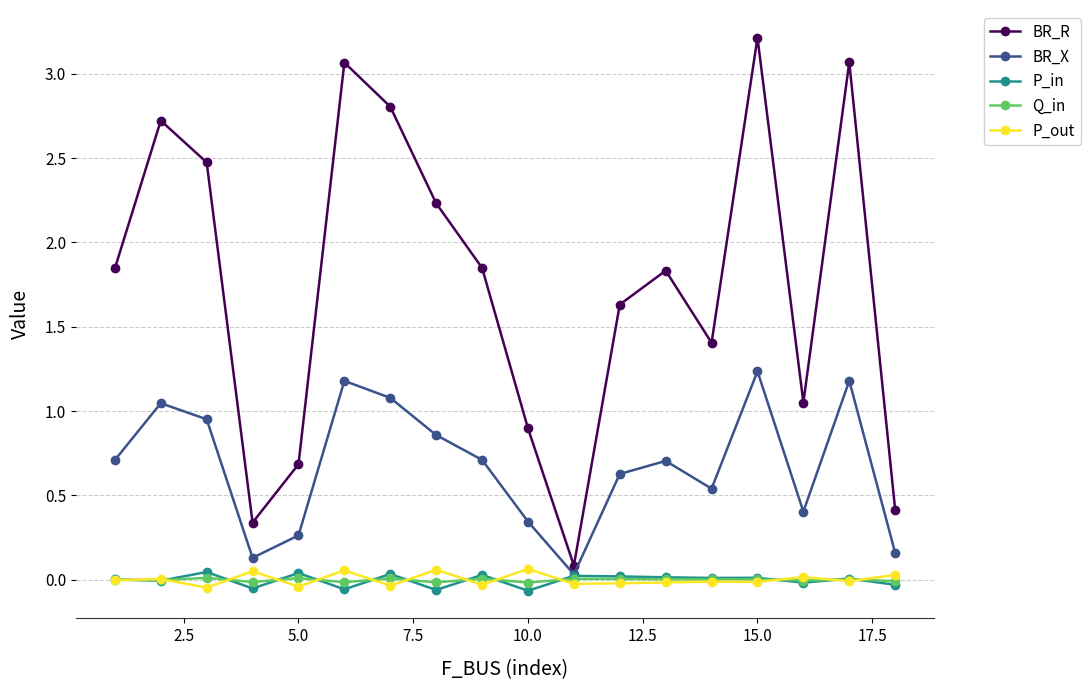

Which series has the largest total across all categories?

BR_R